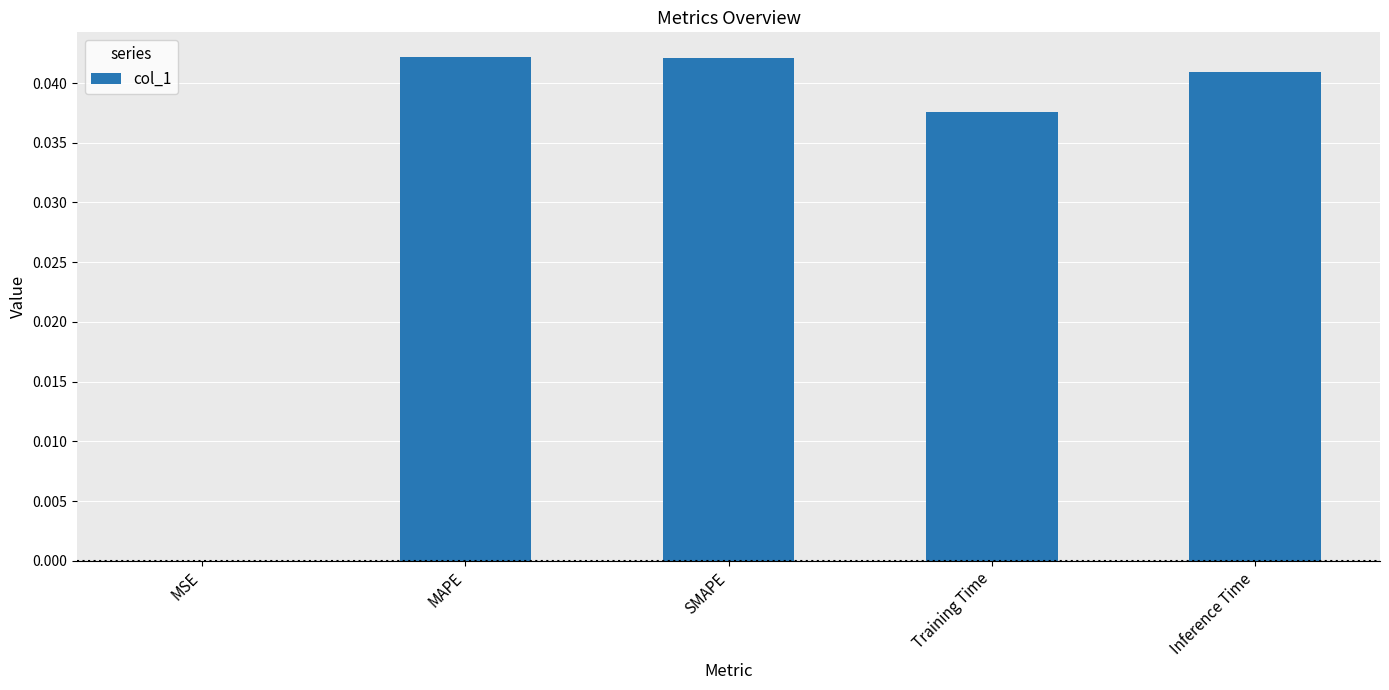

Count the number of data series in this chart.

1